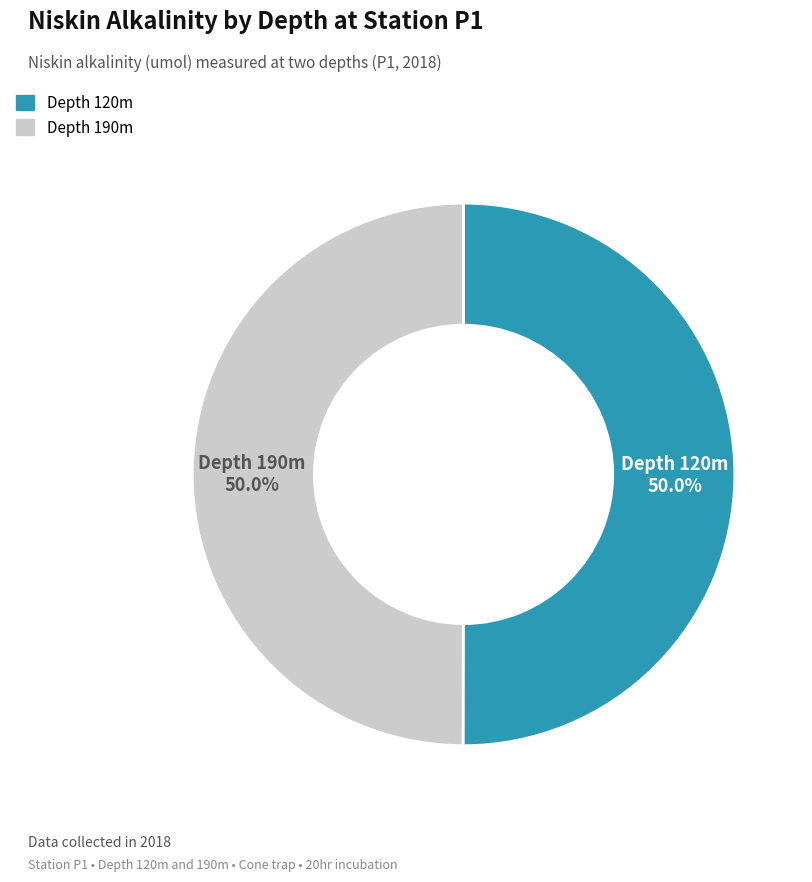

What is the total percentage of Depth 190m and Depth 120m?

100.0%